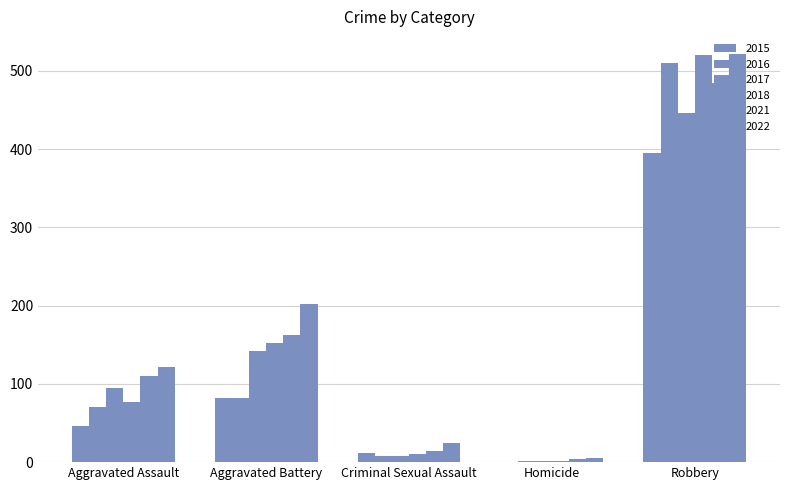

Are the bars grouped side by side (vs. stacked)?

Yes